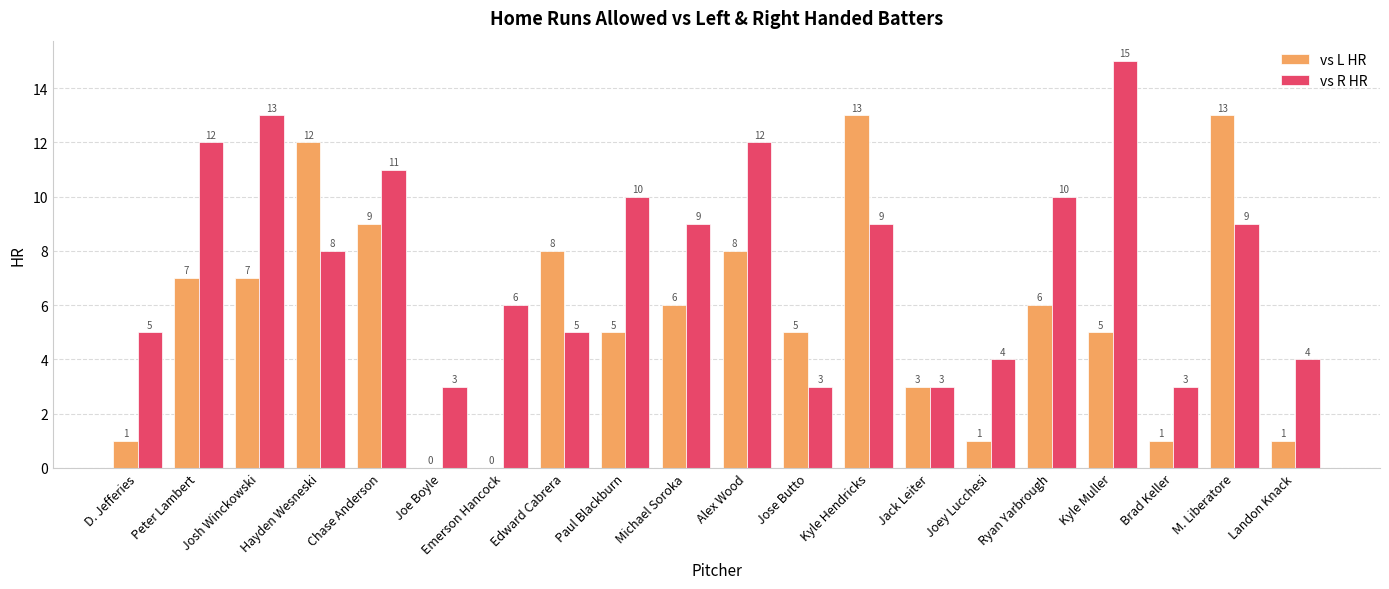

What is the approximate value of vs L HR at Hayden Wesneski, to the nearest 10?

10